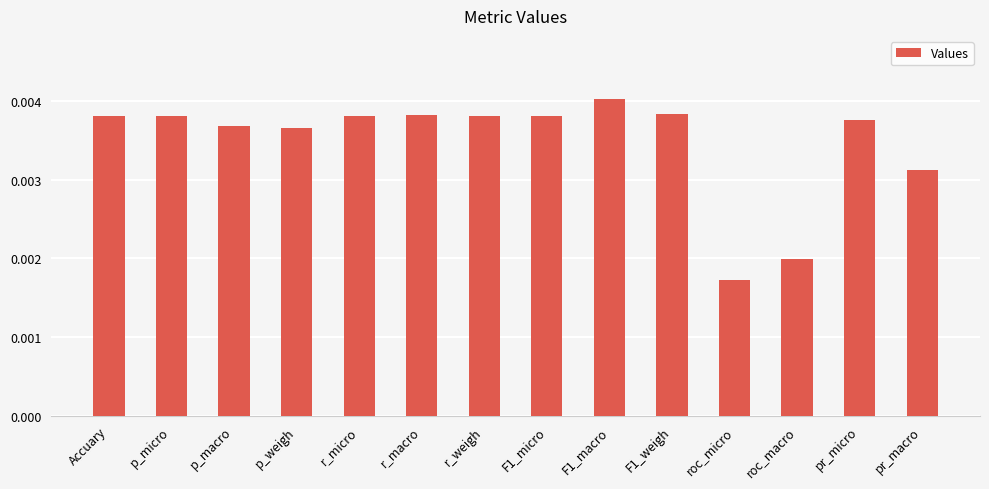

Count the values in the range 0 to 1.

14